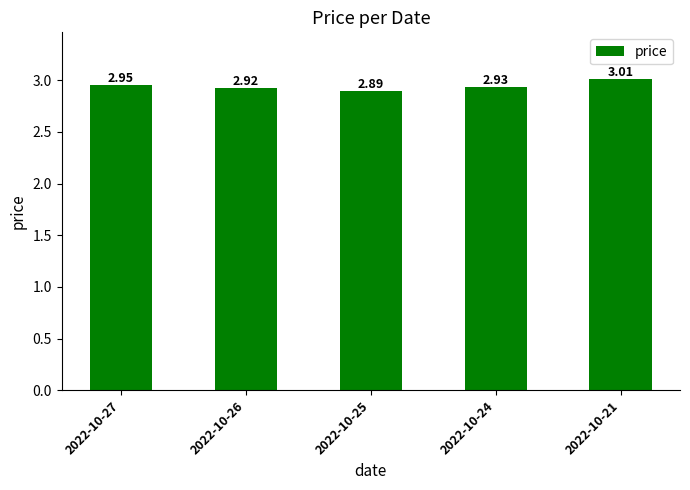

List the labels in order of value, largest first.

2022-10-21, 2022-10-27, 2022-10-24, 2022-10-26, 2022-10-25